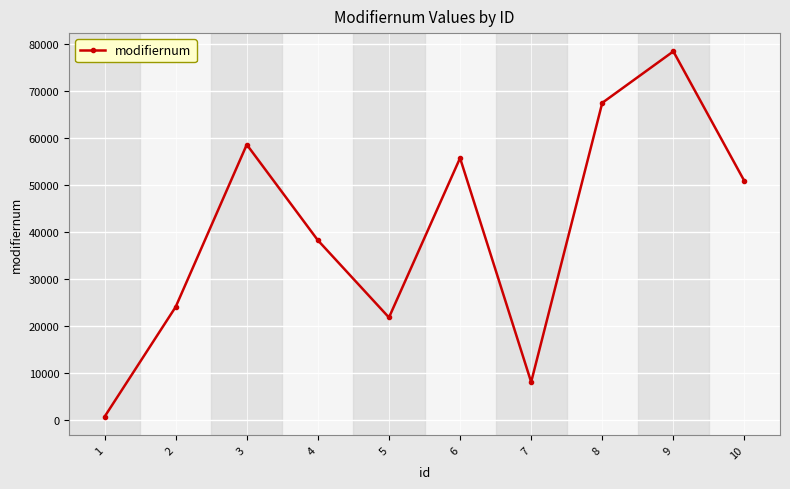

List the labels in order of value, largest first.

9, 8, 3, 6, 10, 4, 2, 5, 7, 1